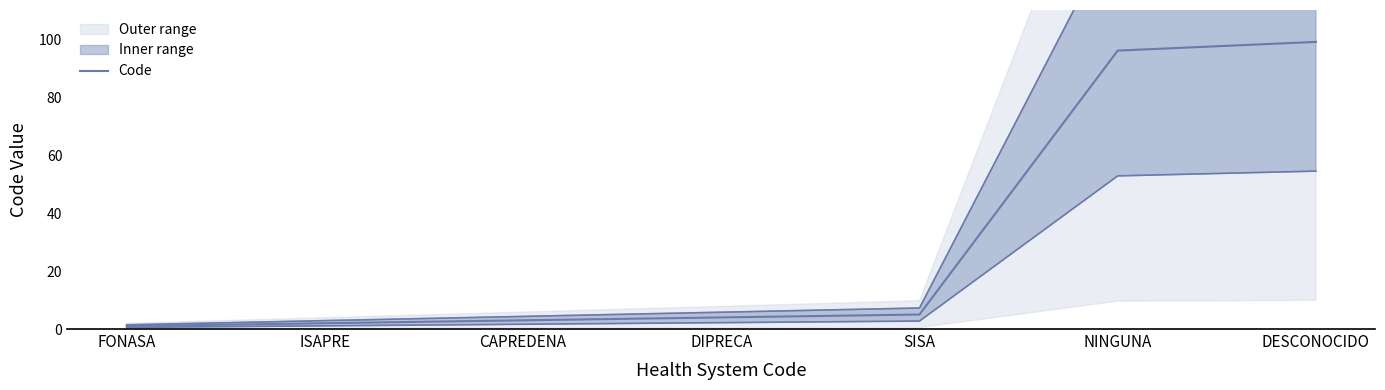

True or false: Upper bound and Lower bound cross at least once.

False